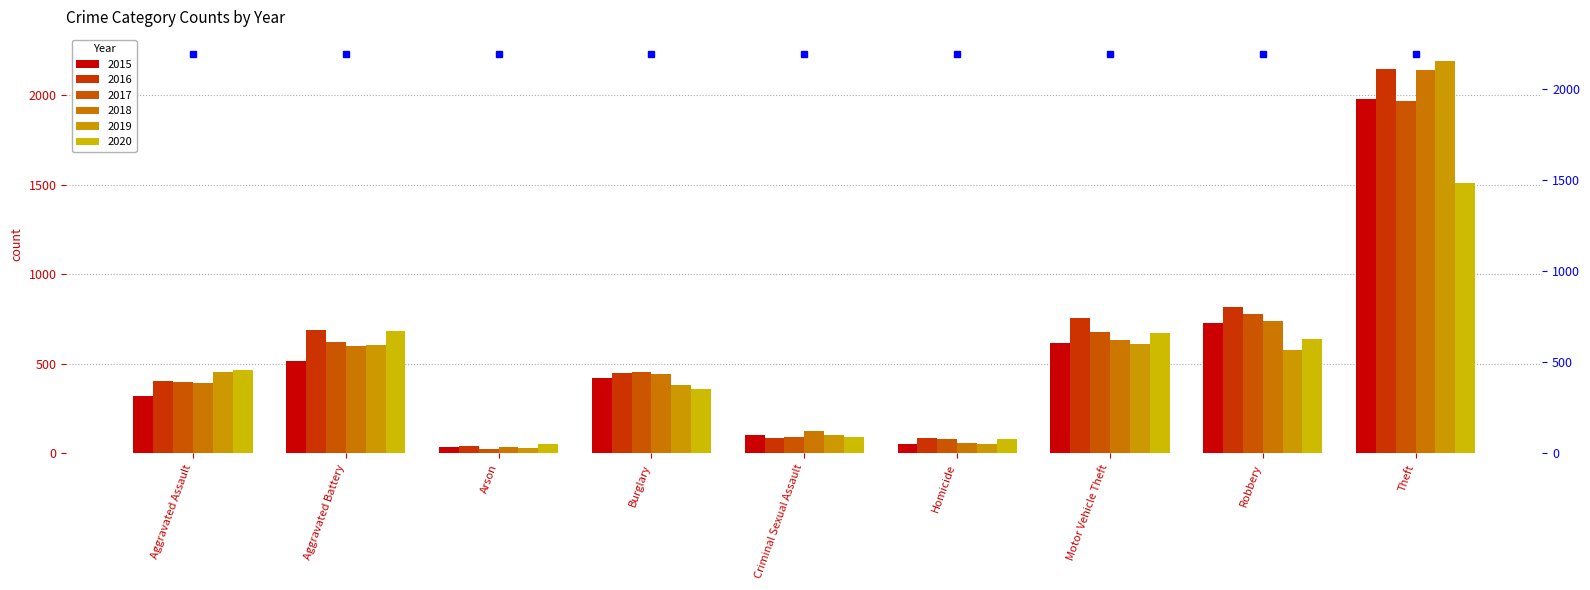

Reading left to right, transcribe all the data shown in this chart.

2015: Aggravated Assault=323	Aggravated Battery=515	Arson=35	Burglary=421	Criminal Sexual Assault=105	Homicide=50	Motor Vehicle Theft=614	Robbery=726	Theft=1981
2016: Aggravated Assault=402	Aggravated Battery=691	Arson=40	Burglary=451	Criminal Sexual Assault=87	Homicide=87	Motor Vehicle Theft=756	Robbery=819	Theft=2148
2017: Aggravated Assault=396	Aggravated Battery=623	Arson=23	Burglary=453	Criminal Sexual Assault=91	Homicide=82	Motor Vehicle Theft=680	Robbery=780	Theft=1968
2018: Aggravated Assault=392	Aggravated Battery=600	Arson=37	Burglary=443	Criminal Sexual Assault=123	Homicide=56	Motor Vehicle Theft=631	Robbery=741	Theft=2140
2019: Aggravated Assault=452	Aggravated Battery=608	Arson=32	Burglary=383	Criminal Sexual Assault=102	Homicide=53	Motor Vehicle Theft=611	Robbery=577	Theft=2190
2020: Aggravated Assault=466	Aggravated Battery=686	Arson=55	Burglary=357	Criminal Sexual Assault=89	Homicide=81	Motor Vehicle Theft=673	Robbery=637	Theft=1512